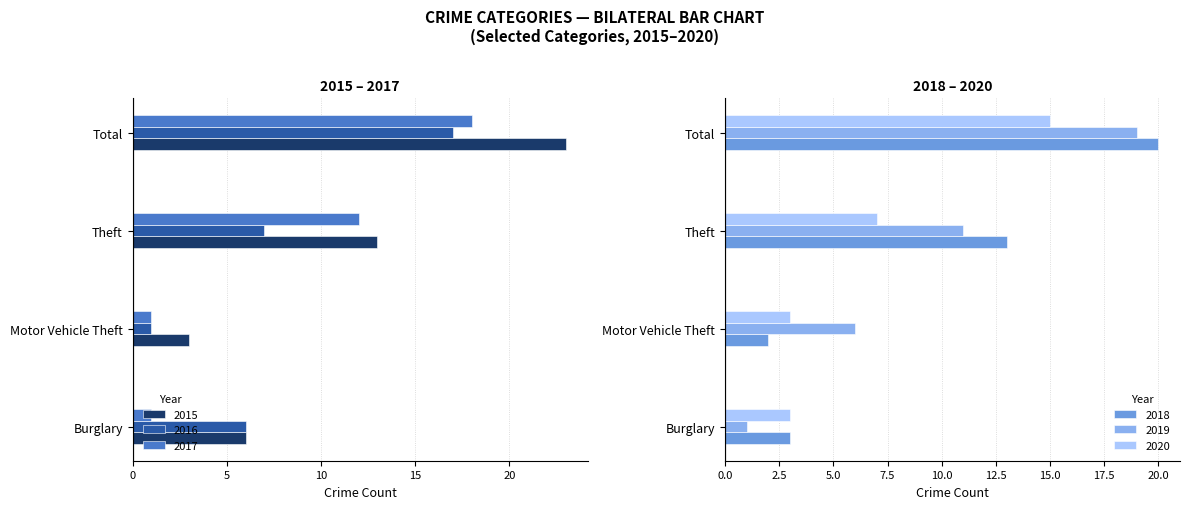

The 2016 series shows -7 at Theft. True or false?

True